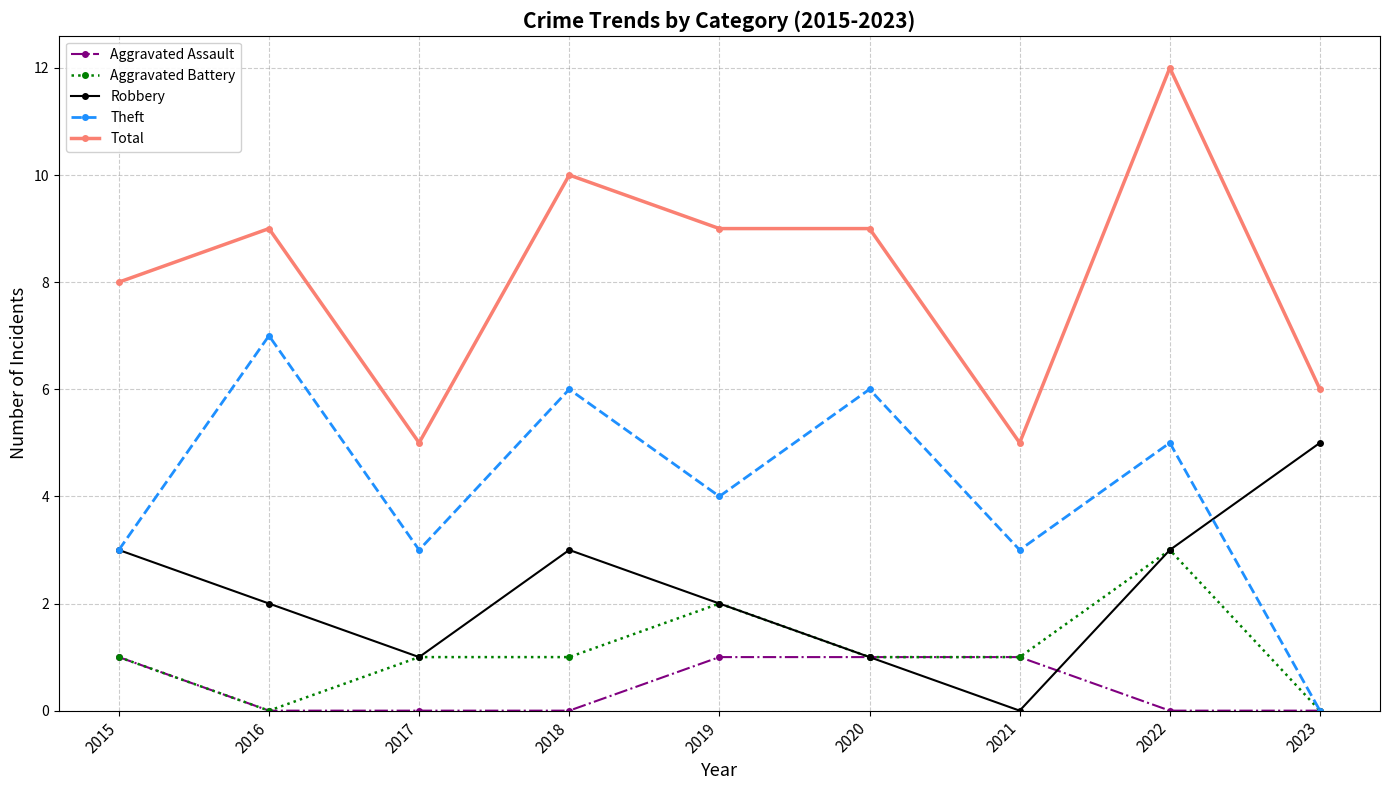

Between 2018 and 2021, which series saw the biggest shift?

Total